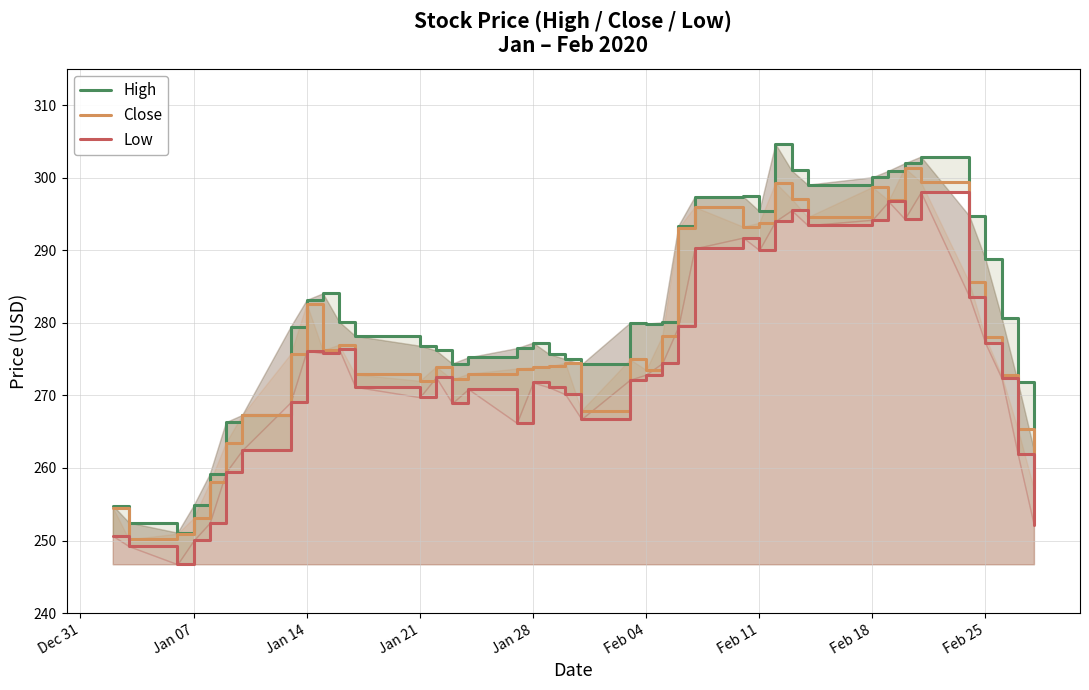

What is the lowest value of the Close series?

250.2